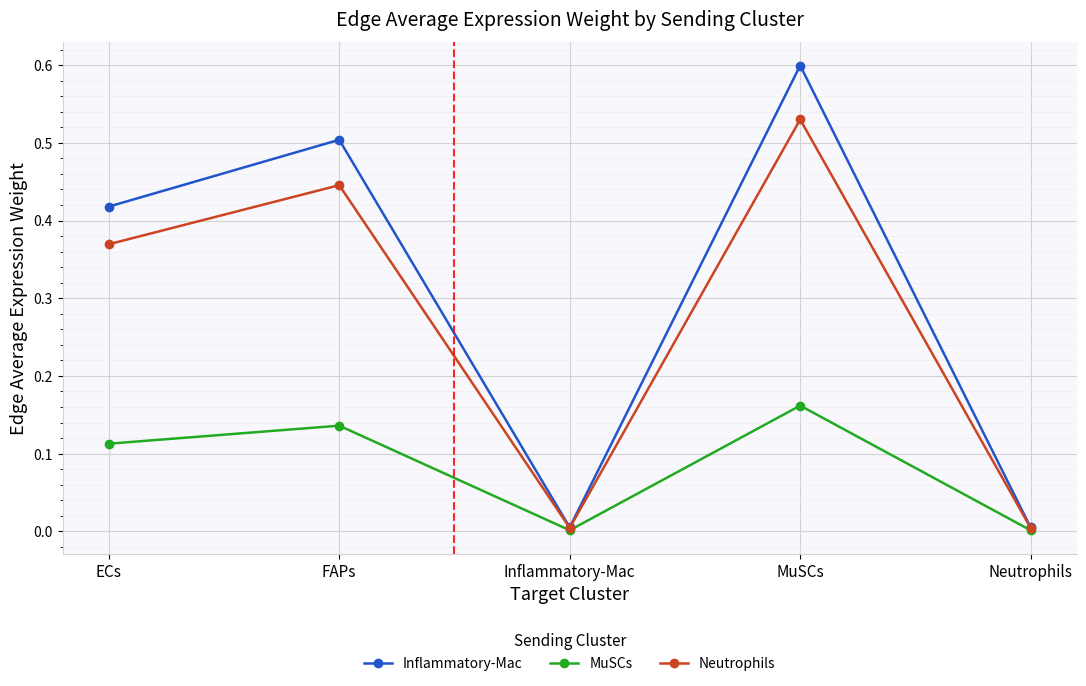

What is the label of the 2nd point from the left?

FAPs